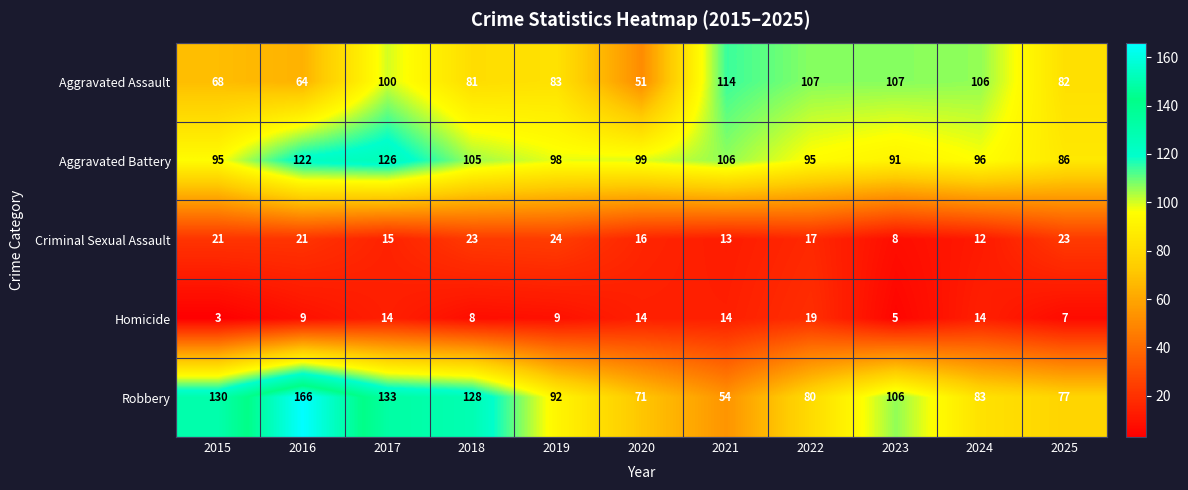

What is the average value of the Robbery series?

102